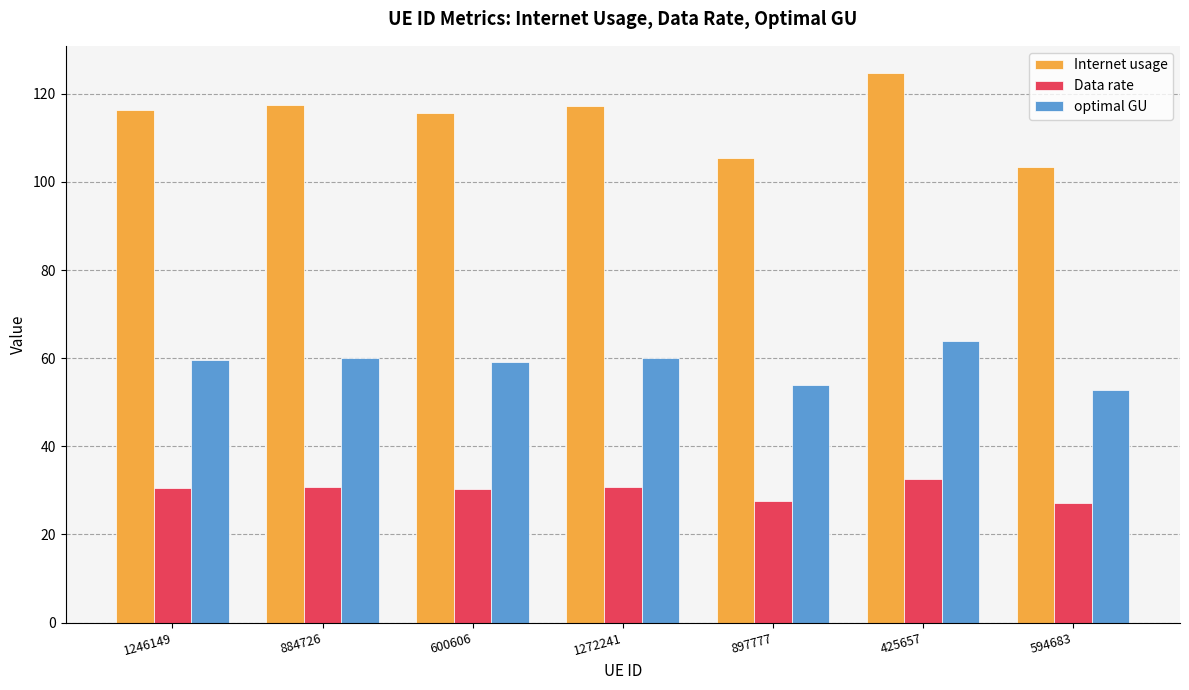

What value does the Internet usage series have at 897777?

105.5